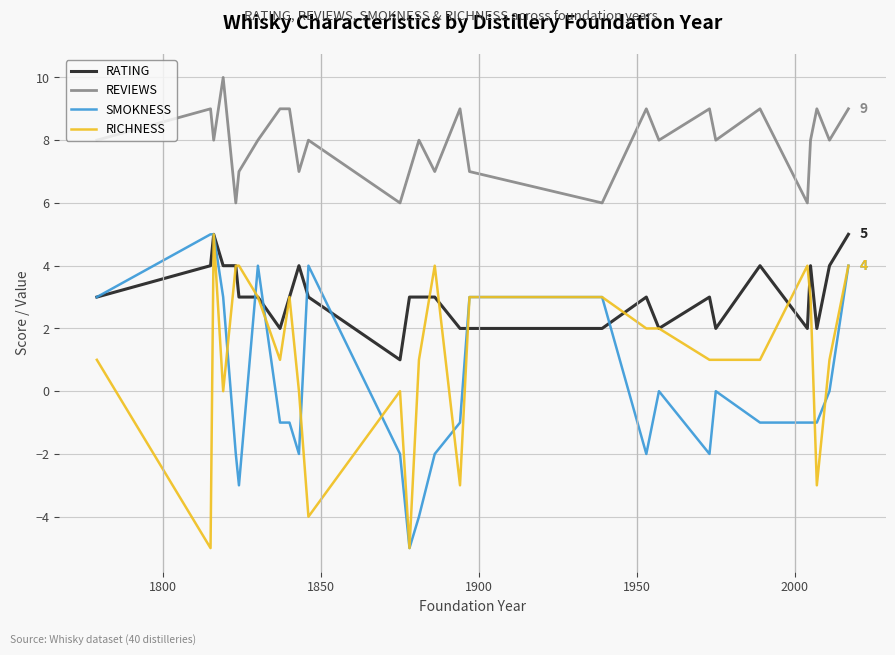

Reading left to right, what are all the values shown in this chart?

RATING: 3	4	5	4	4	3	3	2	3	4	3	1	3	3	3	2	2	2	3	2	3	2	4	2	4	2	4	5
REVIEWS: 8	9	8	10	6	7	8	9	9	7	8	6	7	8	7	9	7	6	9	8	9	8	9	6	8	9	8	9
SMOKNESS: 3	5	5	3	-2	-3	4	-1	-1	-2	4	-2	-5	-4	-2	-1	3	3	-2	0	-2	0	-1	-1	-1	-1	0	4
RICHNESS: 1	-5	5	0	4	4	3	1	3	0	-4	0	-5	1	4	-3	3	3	2	2	1	1	1	4	3	-3	1	4